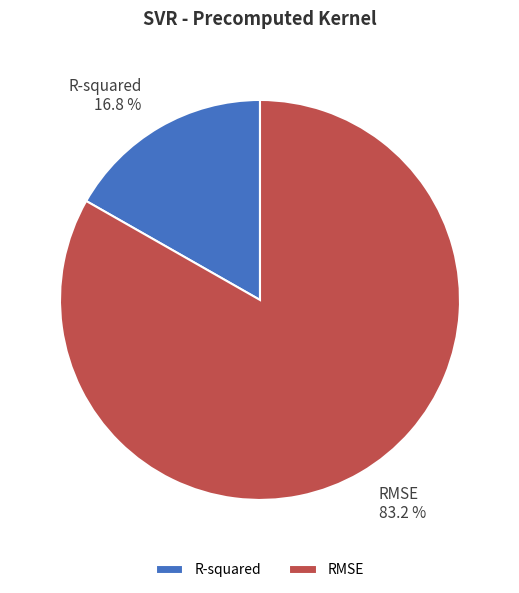

Does any single category account for the majority?

Yes